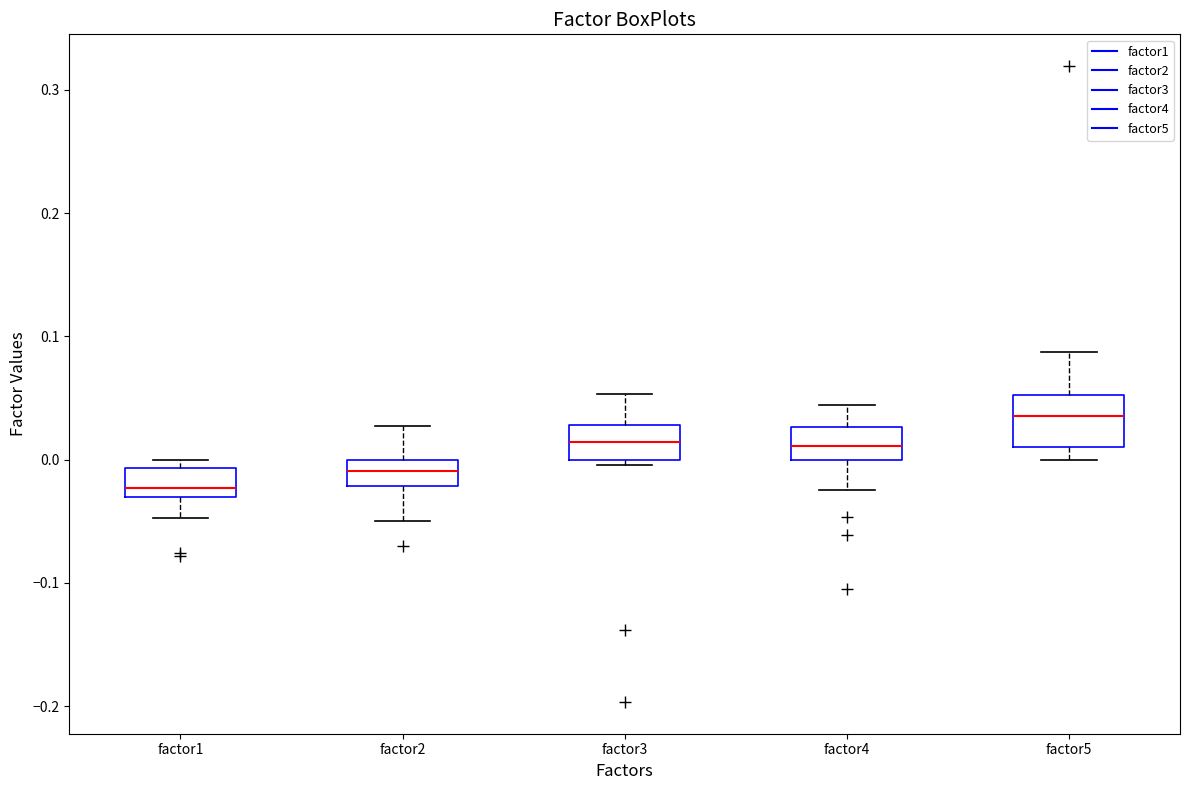

Reading left to right, read every box against the y-axis: the position of its median line, the range the box covers, and the ends of its whiskers. The values are not printed on the chart, so give them approximately, as read against the axis.

factor1: median -0.02, box -0.03 to -0.01, whiskers -0.05 to 0.00
factor2: median -0.01, box -0.02 to 0.00, whiskers -0.05 to 0.03
factor3: median 0.01, box 0.00 to 0.03, whiskers 0.00 (just below the box's lower edge) to 0.05
factor4: median 0.01, box 0.00 to 0.03, whiskers -0.02 to 0.04
factor5: median 0.04, box 0.01 to 0.05, whiskers 0.00 to 0.09